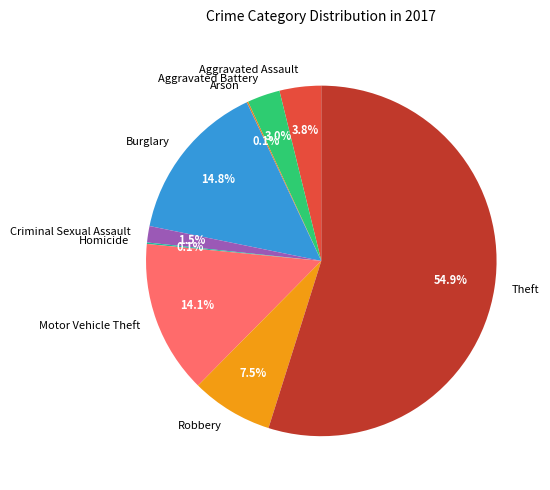

What is the largest slice in the pie chart?

Theft